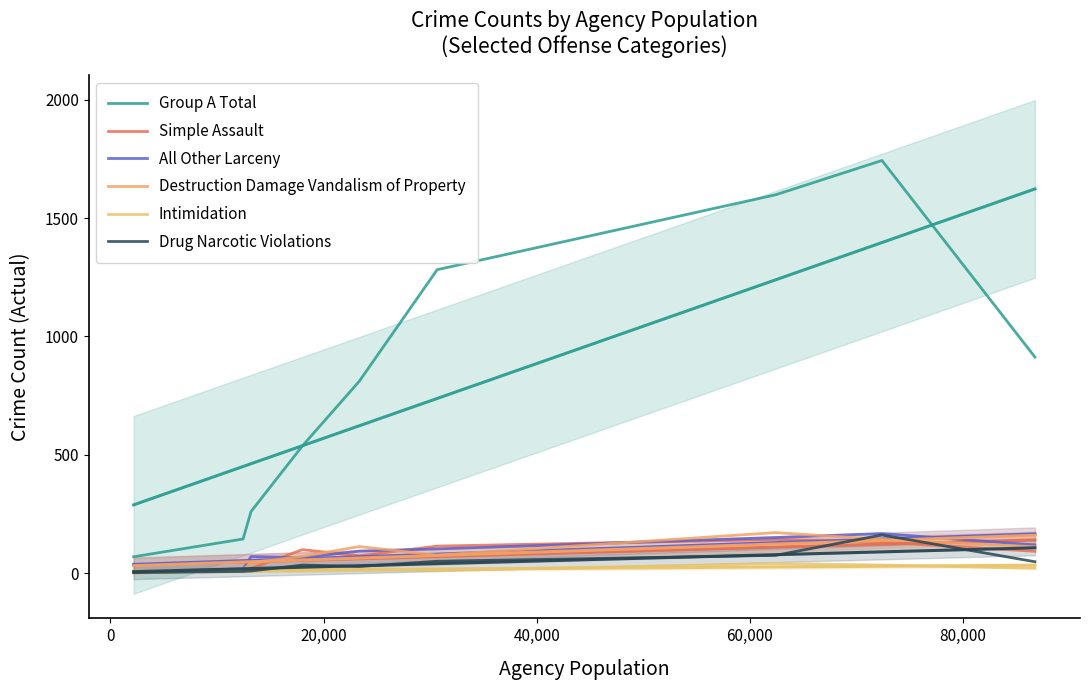

Which series has the largest total across all categories?

Group A Total